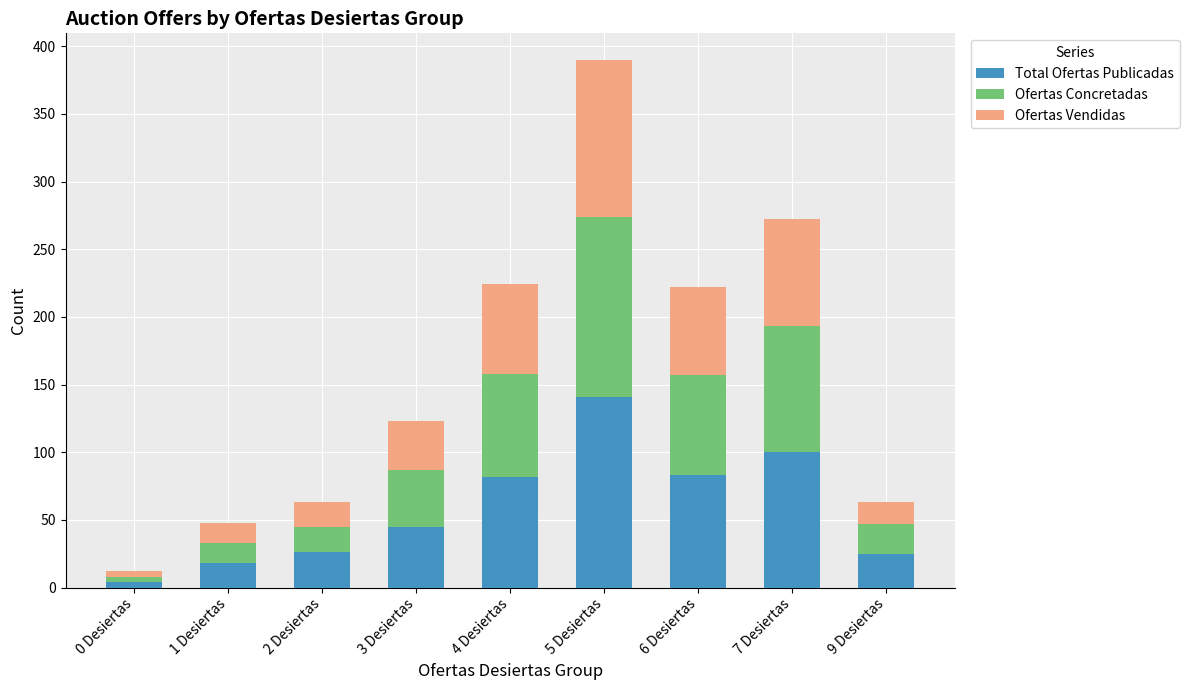

Which category has the highest value in the Total Ofertas Publicadas series?

5 Desiertas